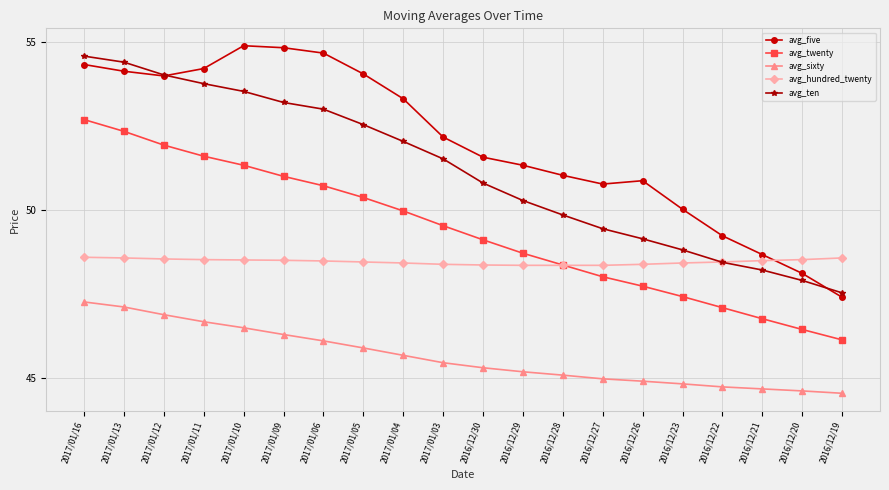

What is the sum of the avg_five values at 2017/01/11 and 2017/01/12?

108.2